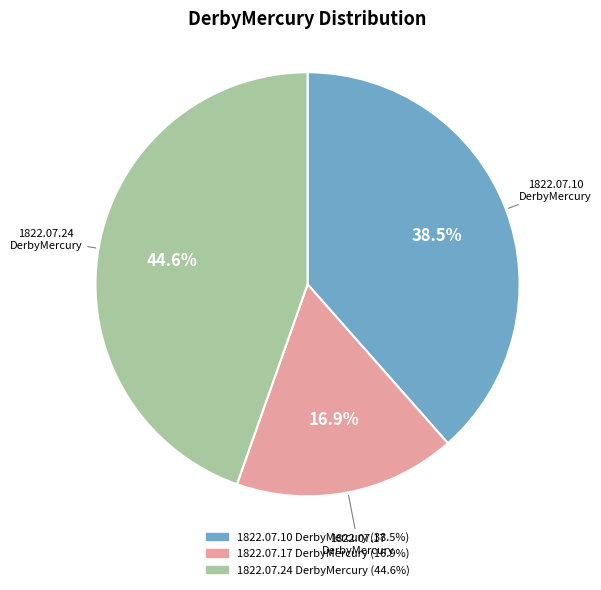

Is there a majority slice in this chart?

No